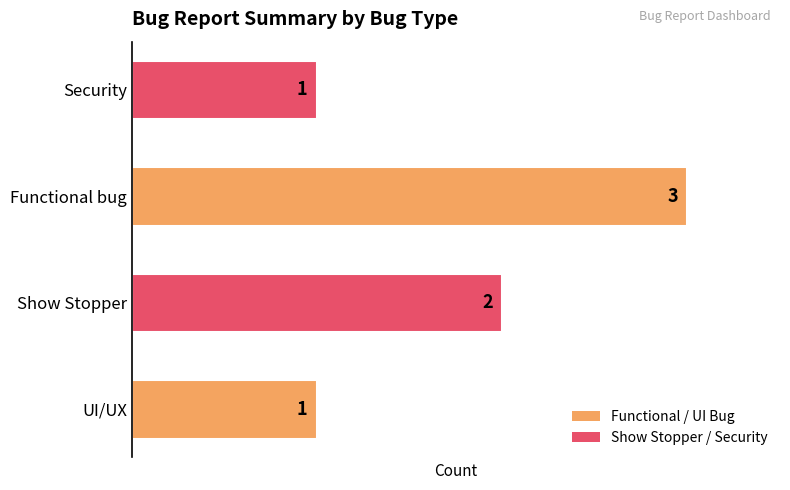

Is it true that the value at Security is 1?

True